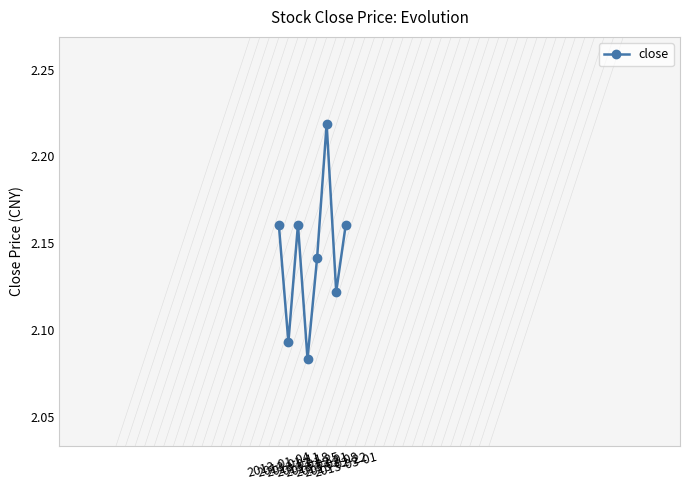

What is the maximum value shown in the chart?

2.2